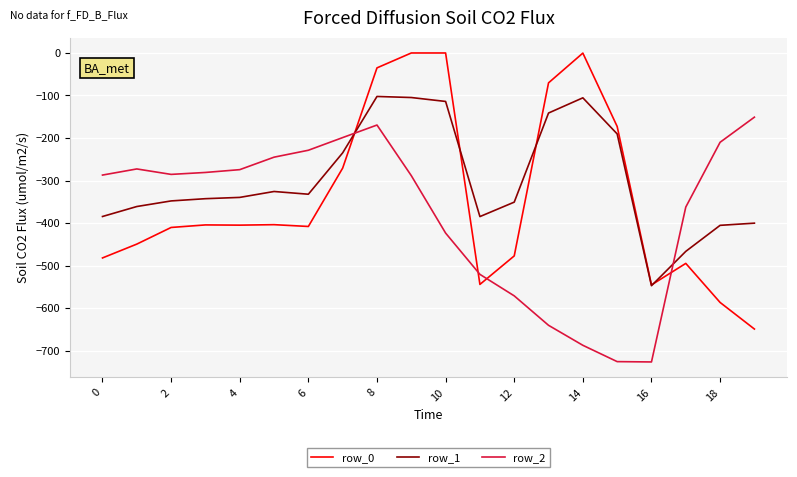

What is the minimum value for row_2?

-726.6